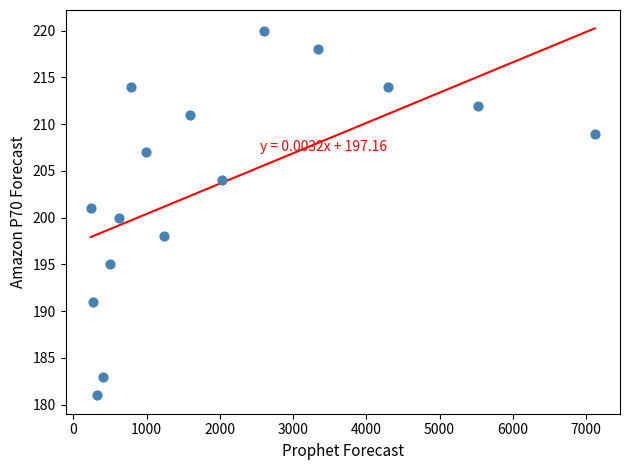

What is the range of Y values (max minus min)?

39